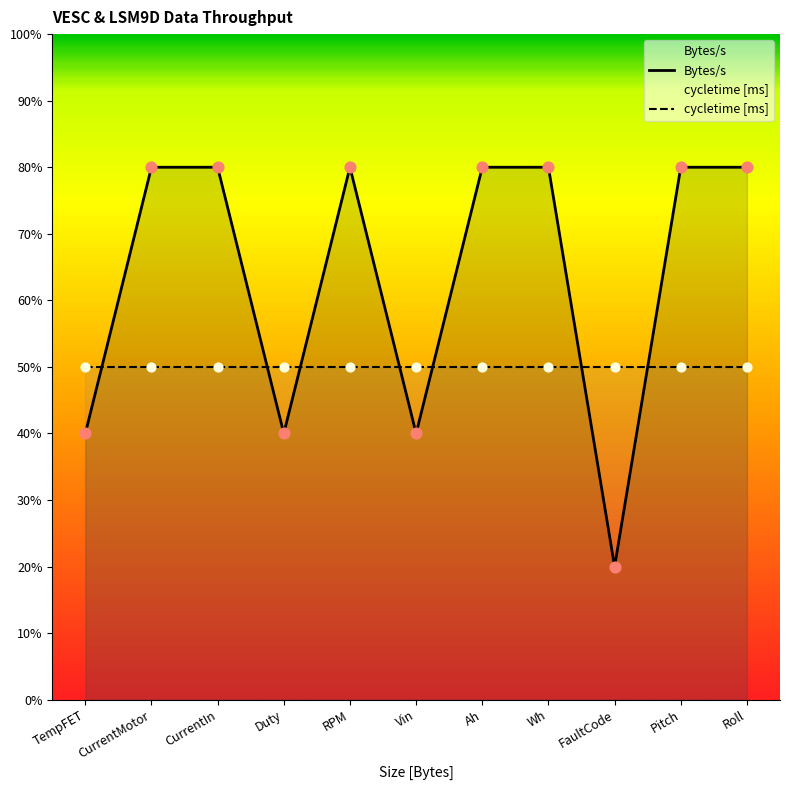

Between CurrentIn and RPM, which is larger?

CurrentIn